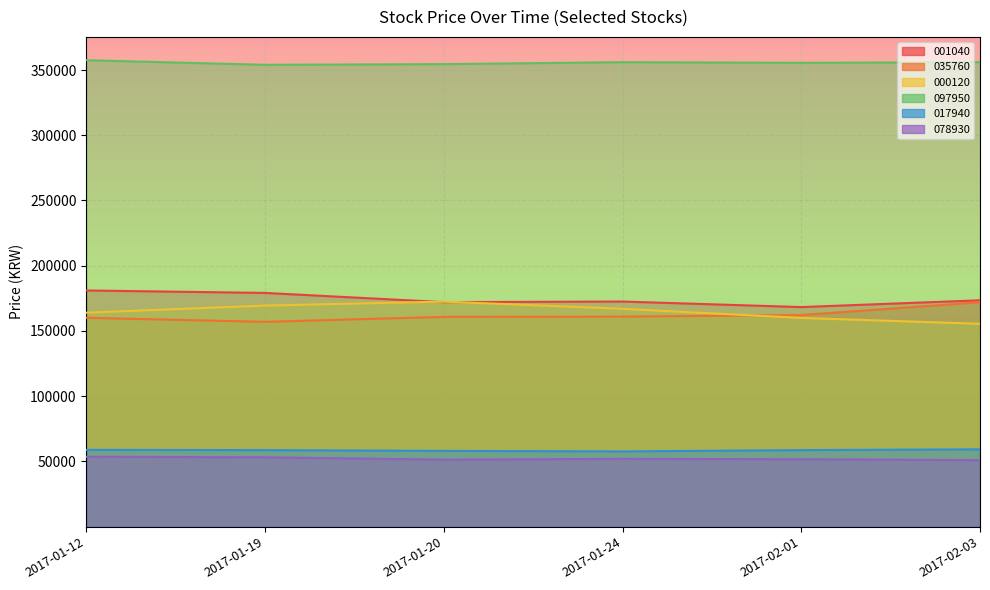

Which series changed the most between 2017-01-20 and 2017-02-01?

000120